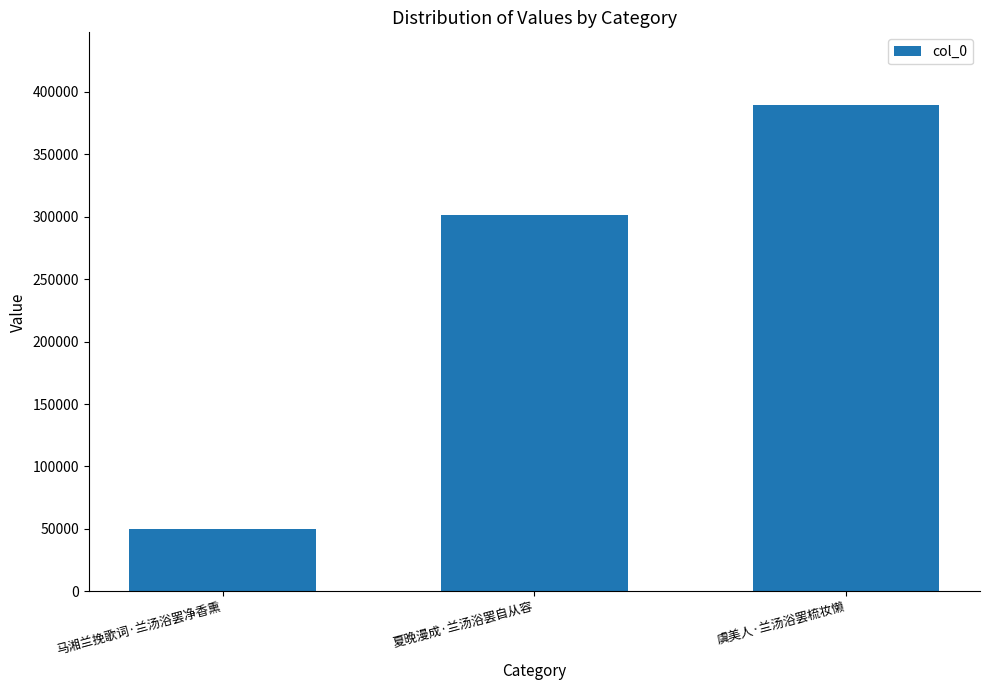

The chart shows a value of 174258 at 虞美人·兰汤浴罢梳妆懒. True or false?

False